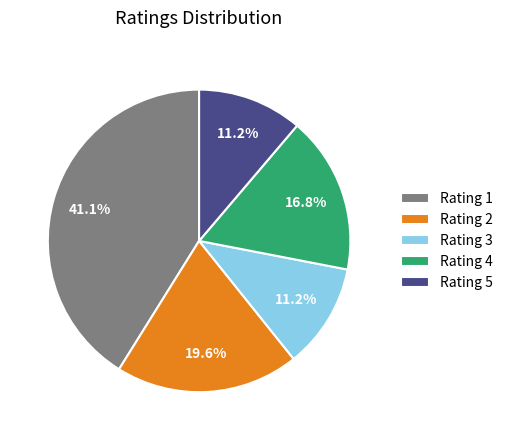

Which slice is the largest?

Rating 1